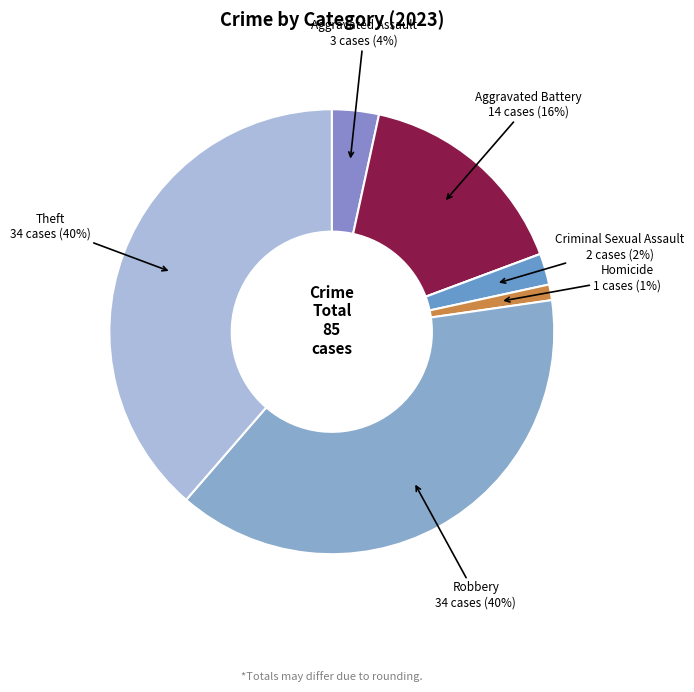

To the nearest percent, what is the difference between the largest and smallest slice percentages?

39%